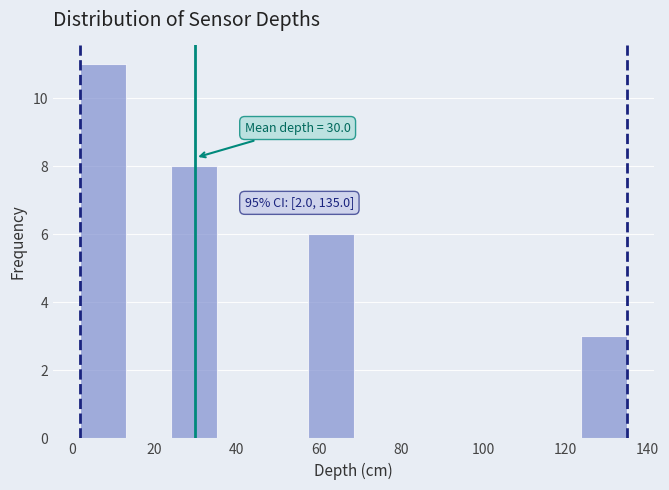

Over which range of the x-axis is the bar tallest?

2 to 14